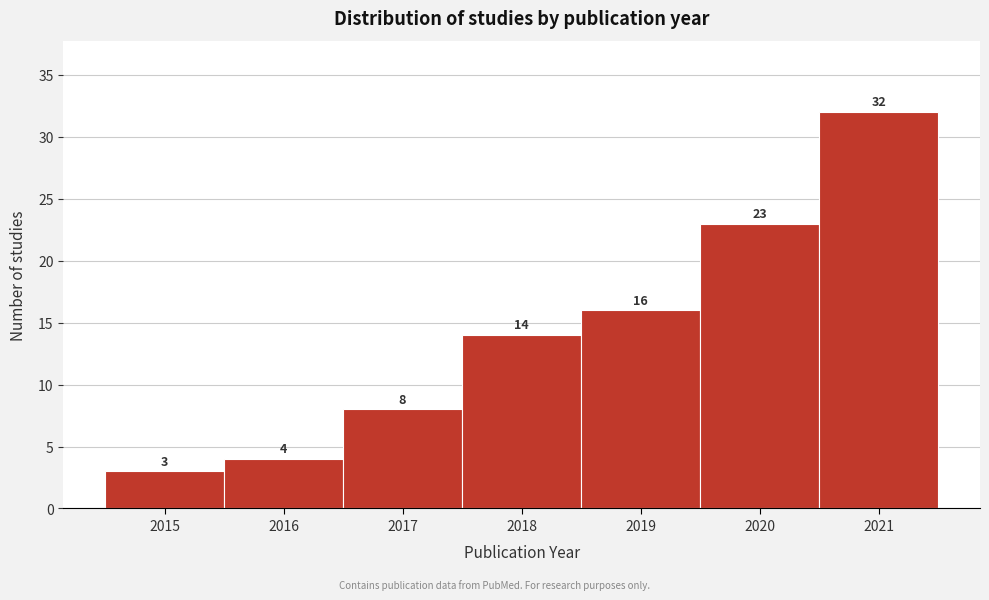

How tall is the bar that spans 2018.5 to 2019.5 on the x-axis?

16